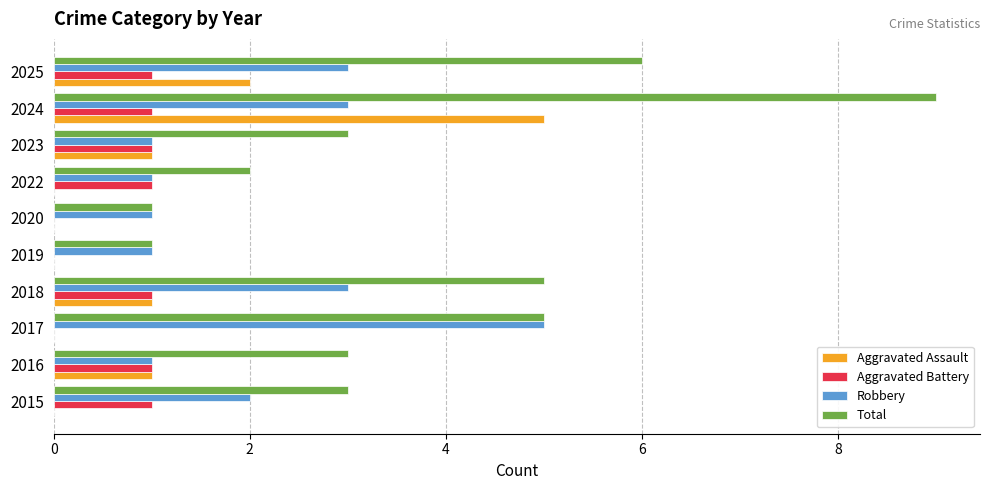

At which category is the sum across all series the highest?

2024